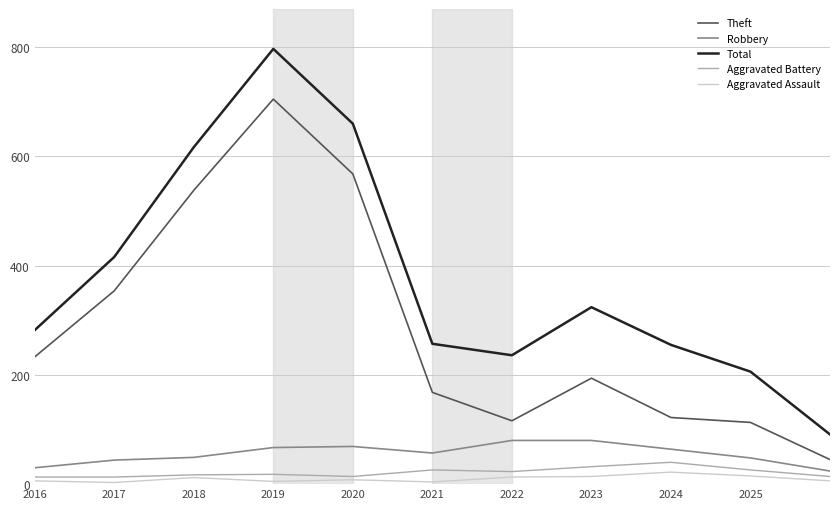

Which series has the largest range (max minus min)?

Total